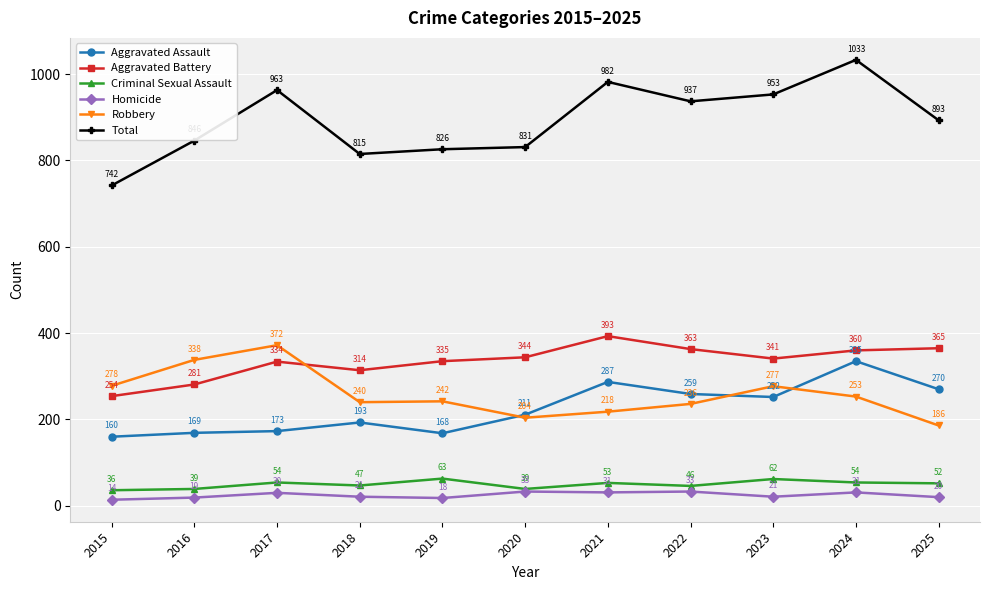

Reading left to right, extract all data points from this chart.

Aggravated Assault: 2015=160	2016=169	2017=173	2018=193	2019=168	2020=211	2021=287	2022=259	2023=252	2024=335	2025=270
Aggravated Battery: 2015=254	2016=281	2017=334	2018=314	2019=335	2020=344	2021=393	2022=363	2023=341	2024=360	2025=365
Criminal Sexual Assault: 2015=36	2016=39	2017=54	2018=47	2019=63	2020=39	2021=53	2022=46	2023=62	2024=54	2025=52
Homicide: 2015=14	2016=19	2017=30	2018=21	2019=18	2020=33	2021=31	2022=33	2023=21	2024=31	2025=20
Robbery: 2015=278	2016=338	2017=372	2018=240	2019=242	2020=204	2021=218	2022=236	2023=277	2024=253	2025=186
Total: 2015=742	2016=846	2017=963	2018=815	2019=826	2020=831	2021=982	2022=937	2023=953	2024=1033	2025=893